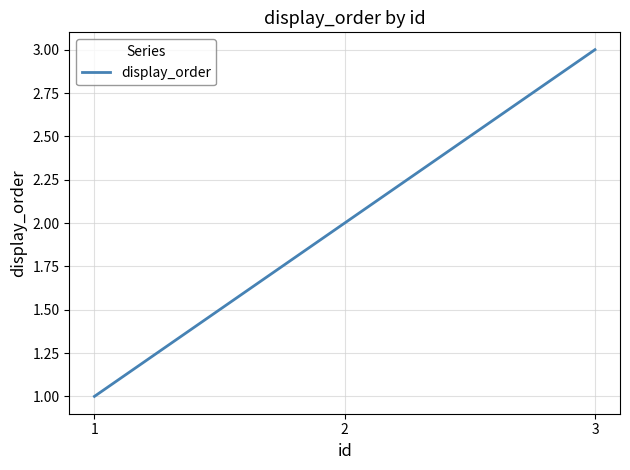

What is the change in value from 2 to 3?

+1